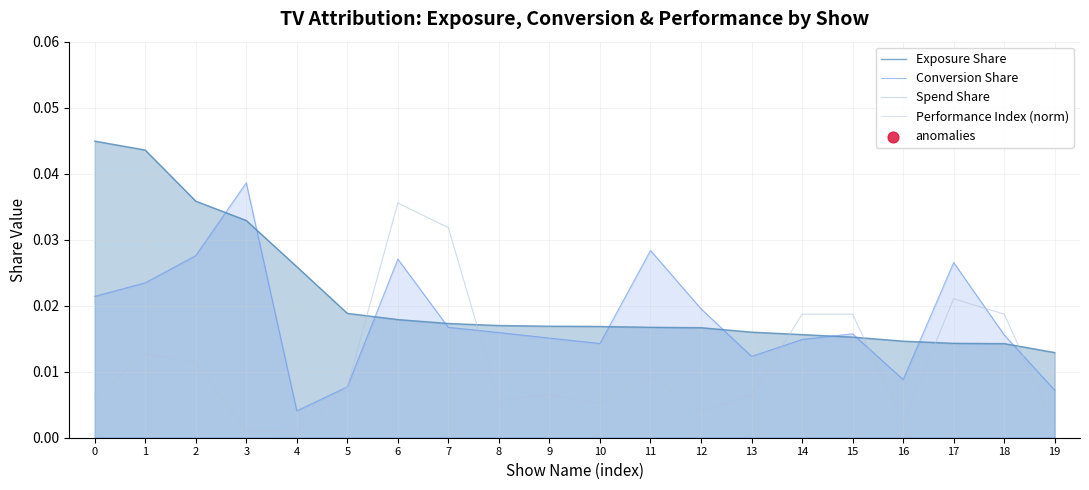

Is the value of Spend Share at 17 greater than the value of Conversion Share at 15?

Yes